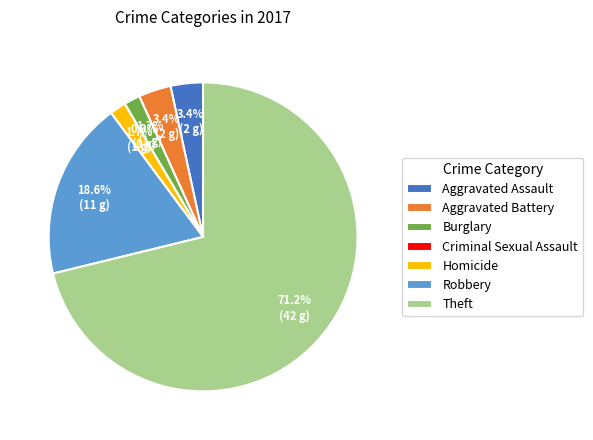

True or false: Aggravated Assault accounts for 3% of the total.

True